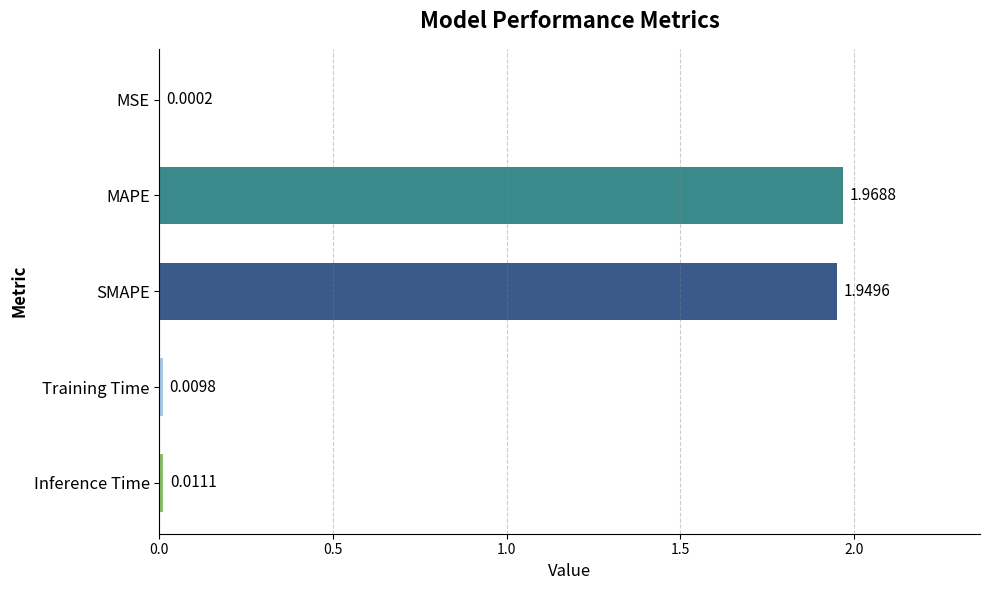

Are the bars horizontal?

Yes